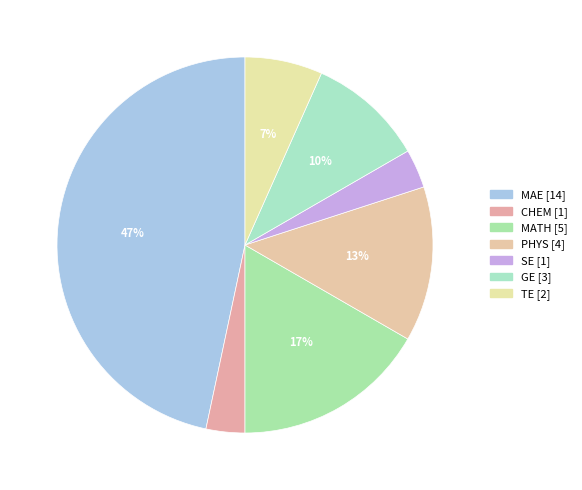

Is the sum of GE and CHEM greater than half?

No